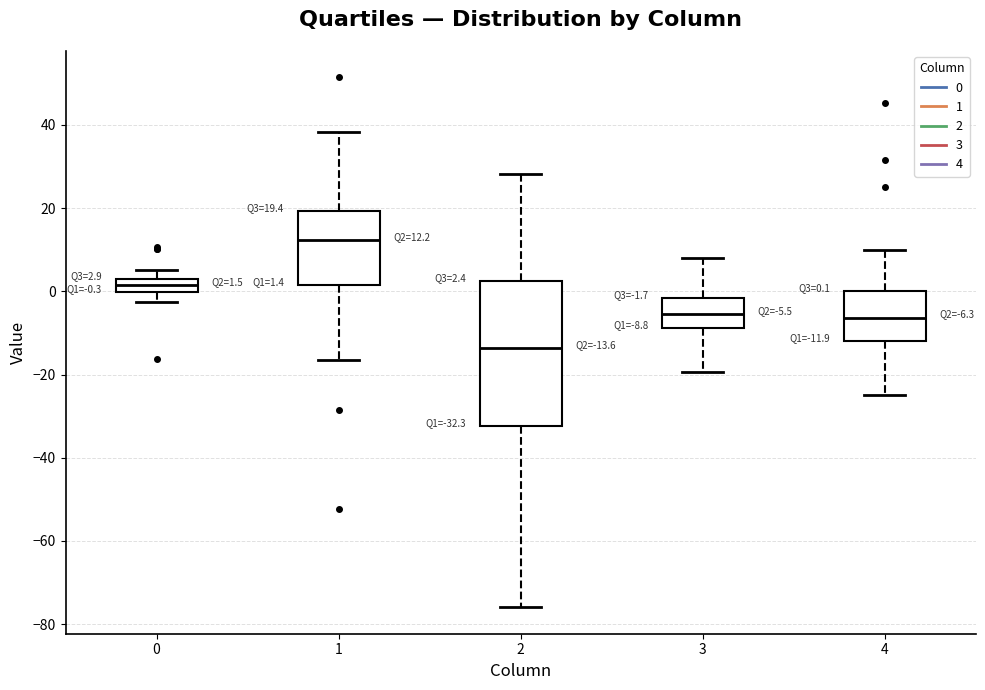

Which box's median line is the highest?

1